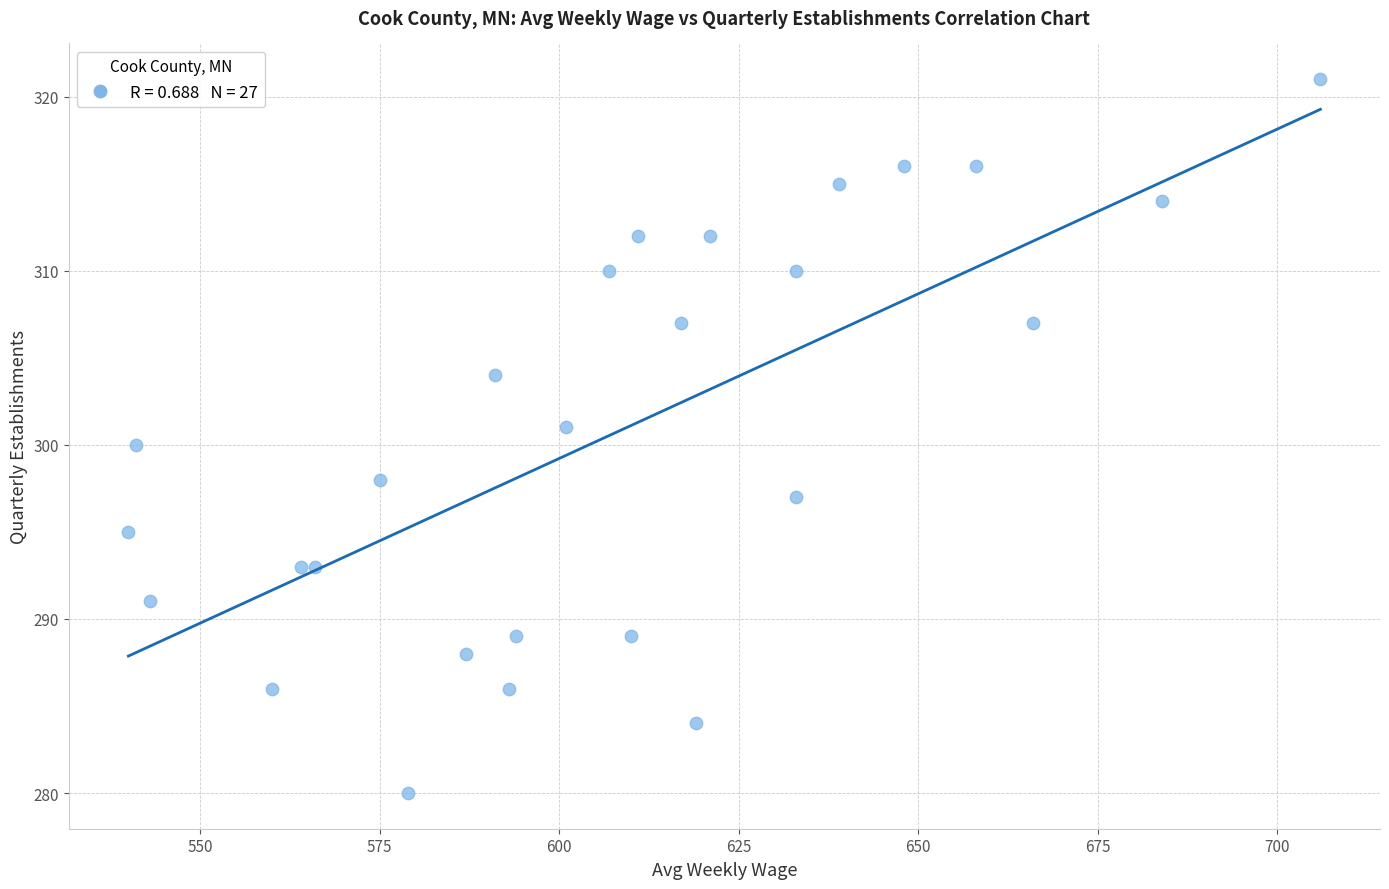

What is the range of Y values (max minus min)?

41